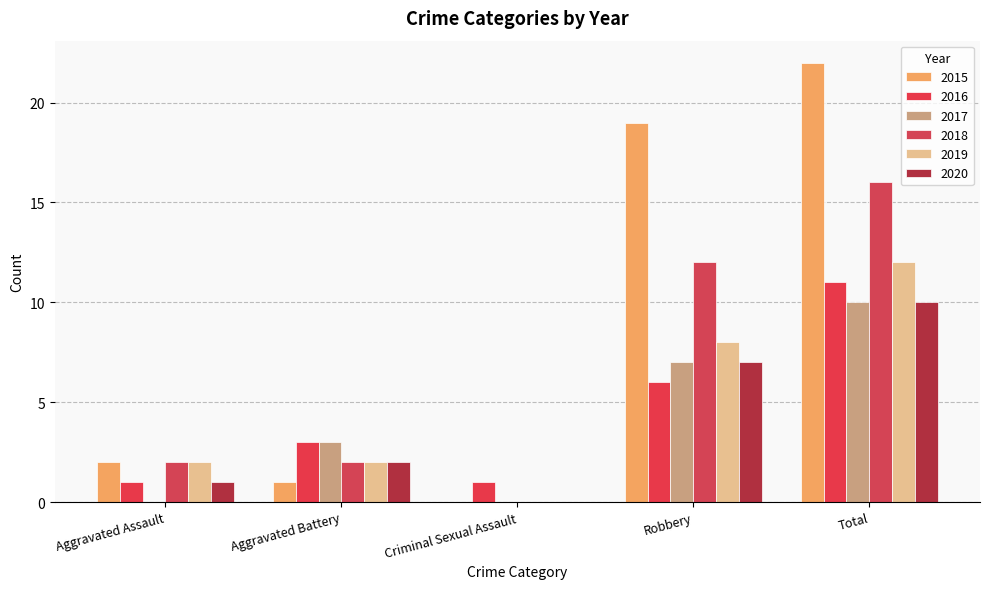

Reading right to left, what are all the values shown in this chart?

2015: 22	19	0	1	2
2016: 11	6	1	3	1
2017: 10	7	0	3	0
2018: 16	12	0	2	2
2019: 12	8	0	2	2
2020: 10	7	0	2	1